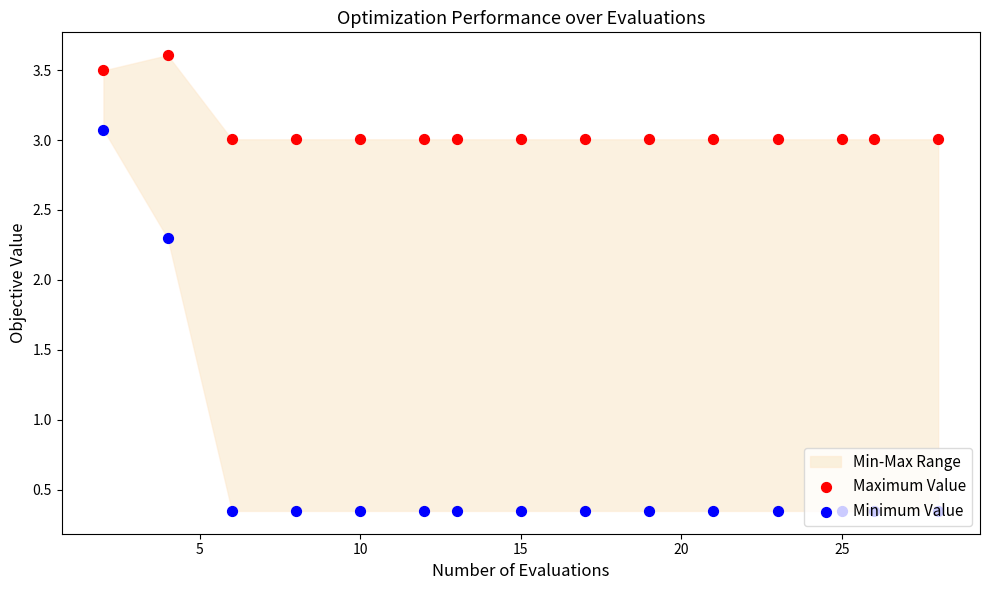

Which series reaches the maximum Y coordinate?

Maximum Value